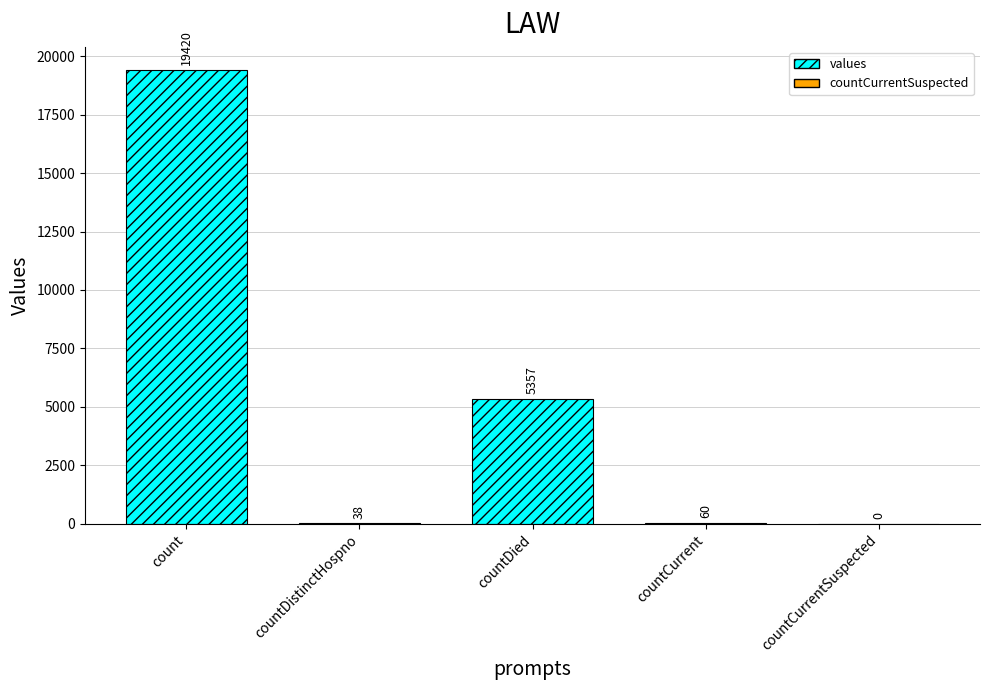

What is the change in value from count to countDied?

-14063